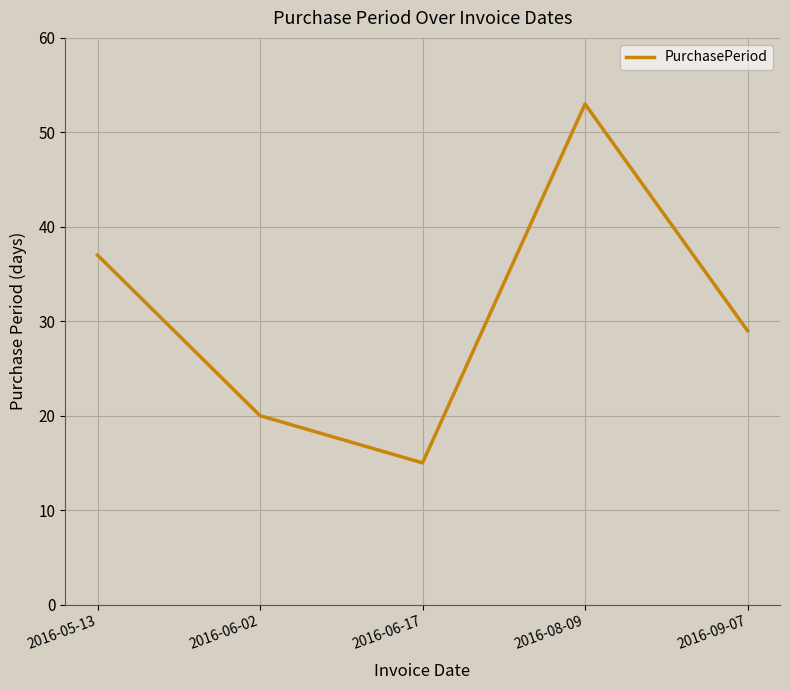

How many values are between 20 and 37?

3